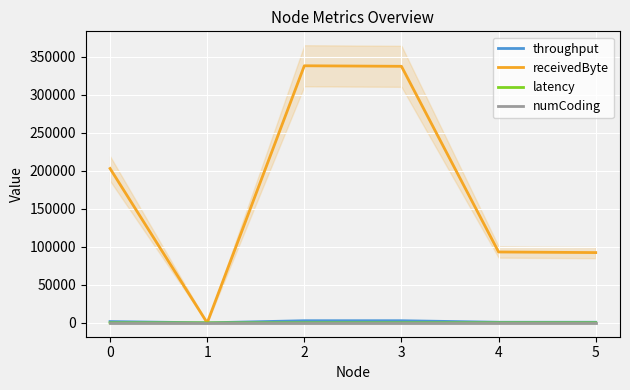

True or false: latency has more than 2 points higher than both neighbors.

False